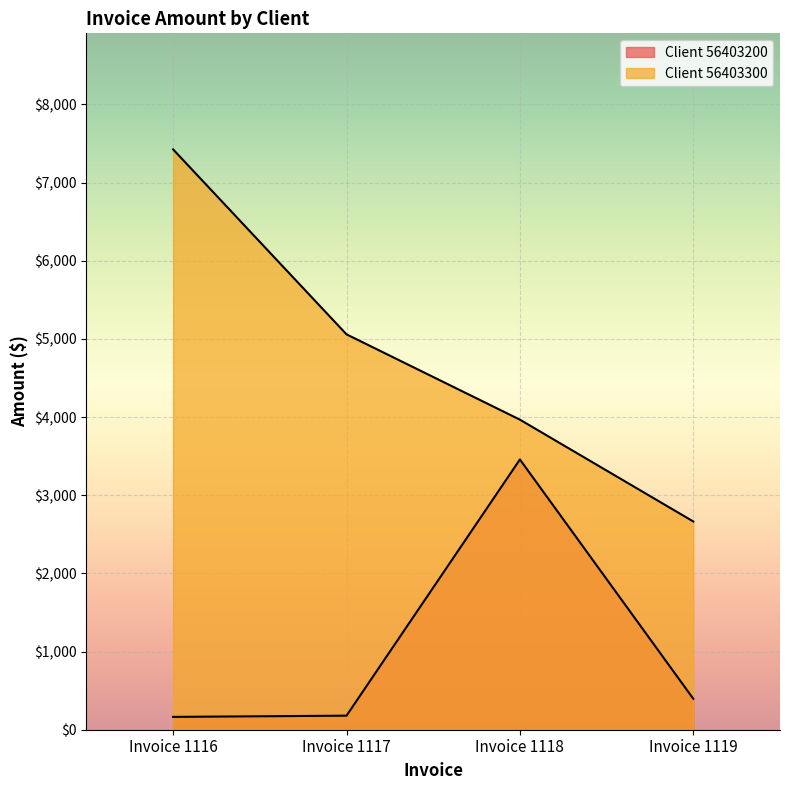

Which series has the largest total across all categories?

Client 56403300